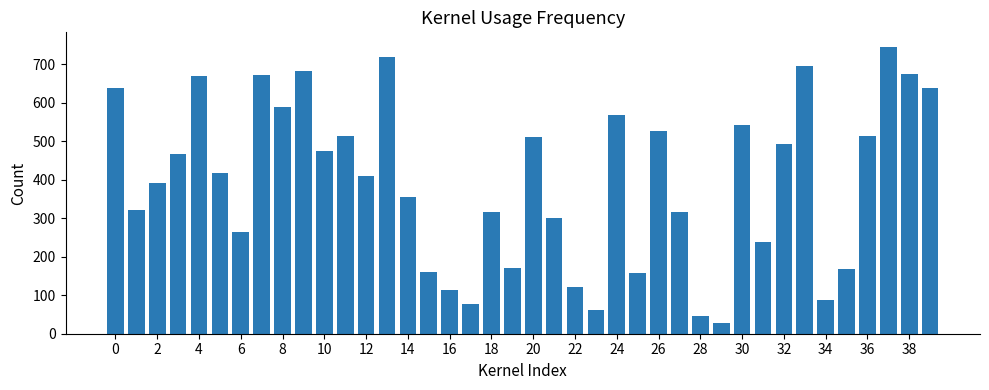

What is the difference between the maximum and minimum values?

718